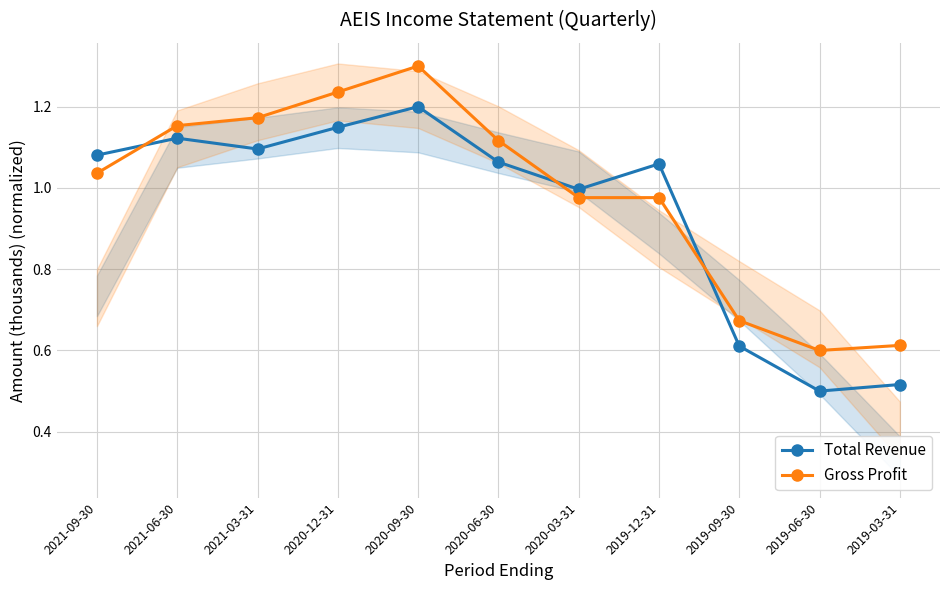

After their last crossing, which series has the higher values: Gross Profit or Total Revenue?

Gross Profit